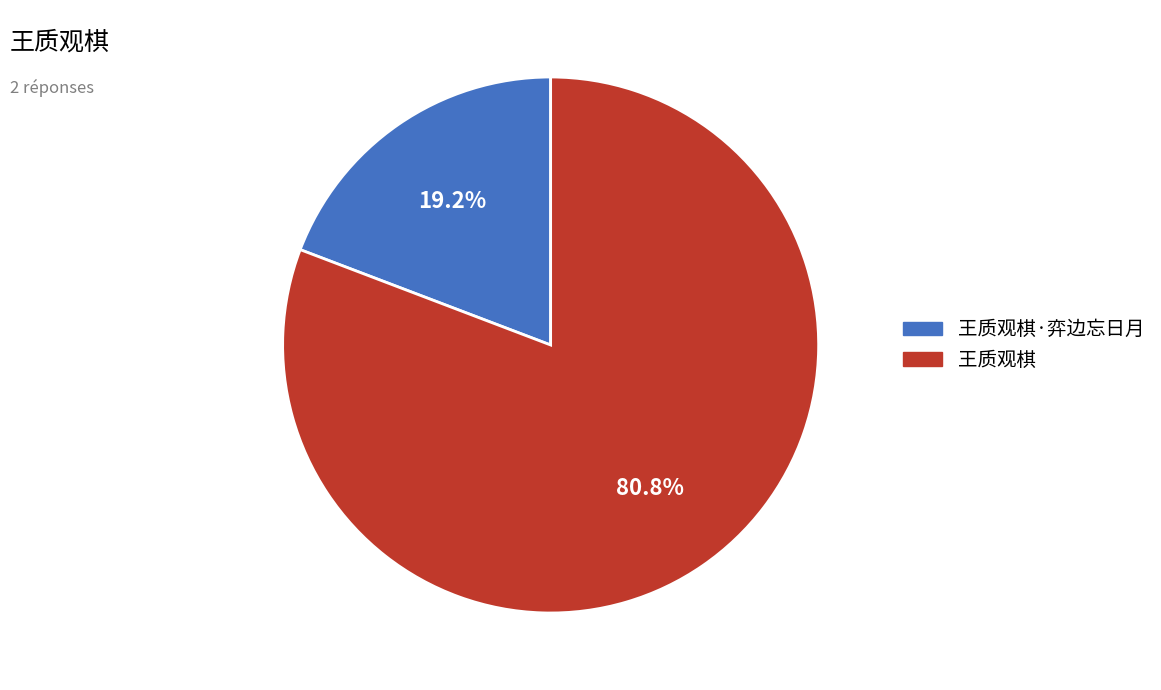

True or false: 王质观棋 accounts for 88% of the total.

False